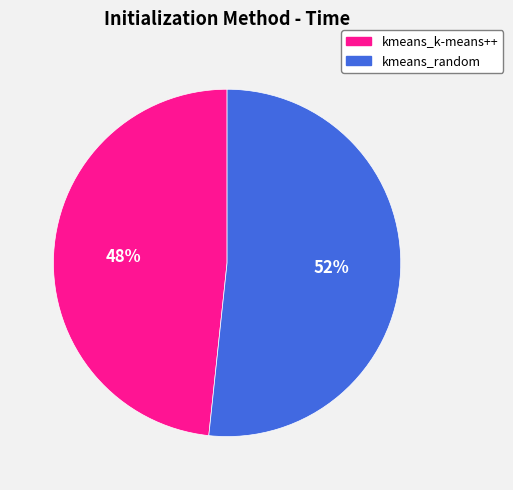

Which slice is the largest?

kmeans_random